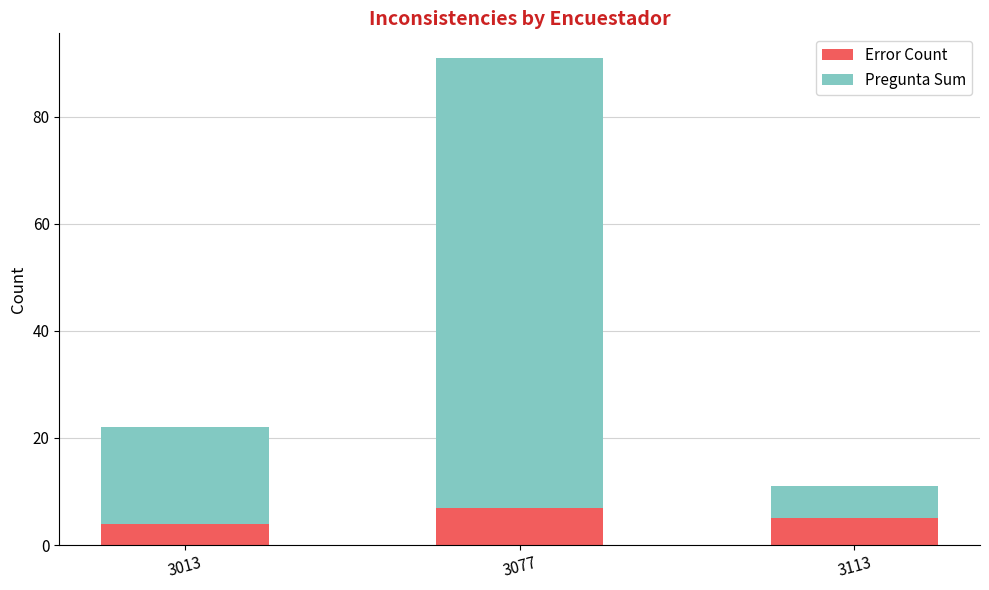

What is the highest value of the Error Count series?

7